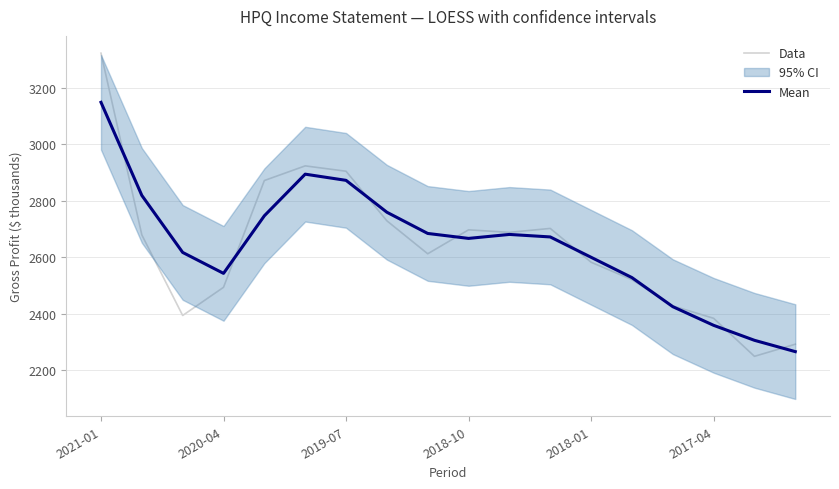

What is the highest value of the Mean series?

3149.5